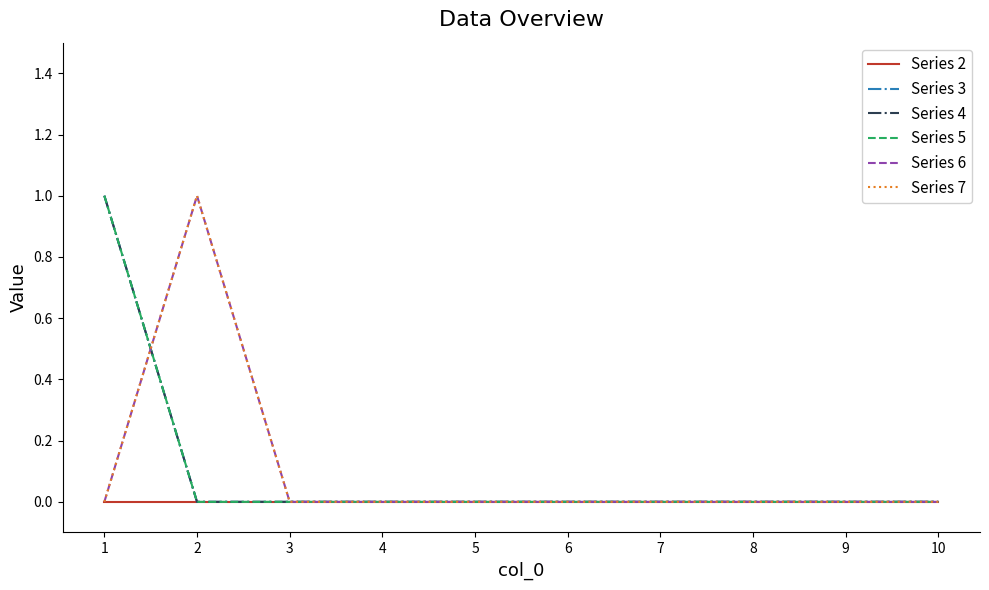

Does the chart display data point markers on the line(s)?

No